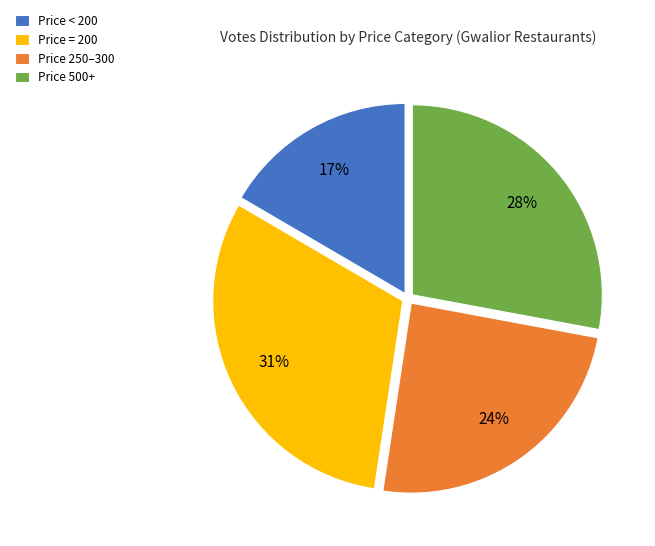

Is the sum of Price 500+ and Price = 200 greater than half?

Yes